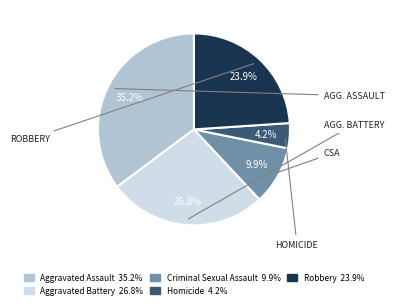

Count the number of slices in the pie.

5